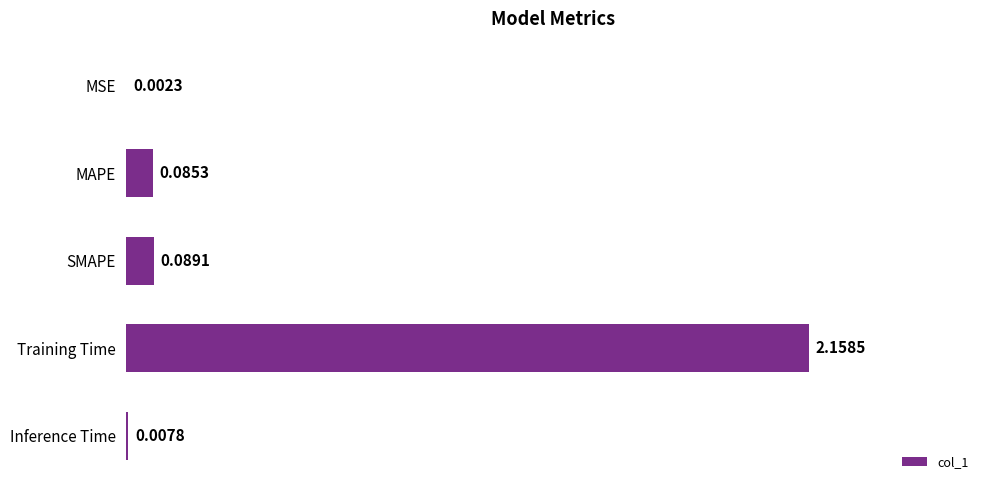

What is the sum of all values?

2.3